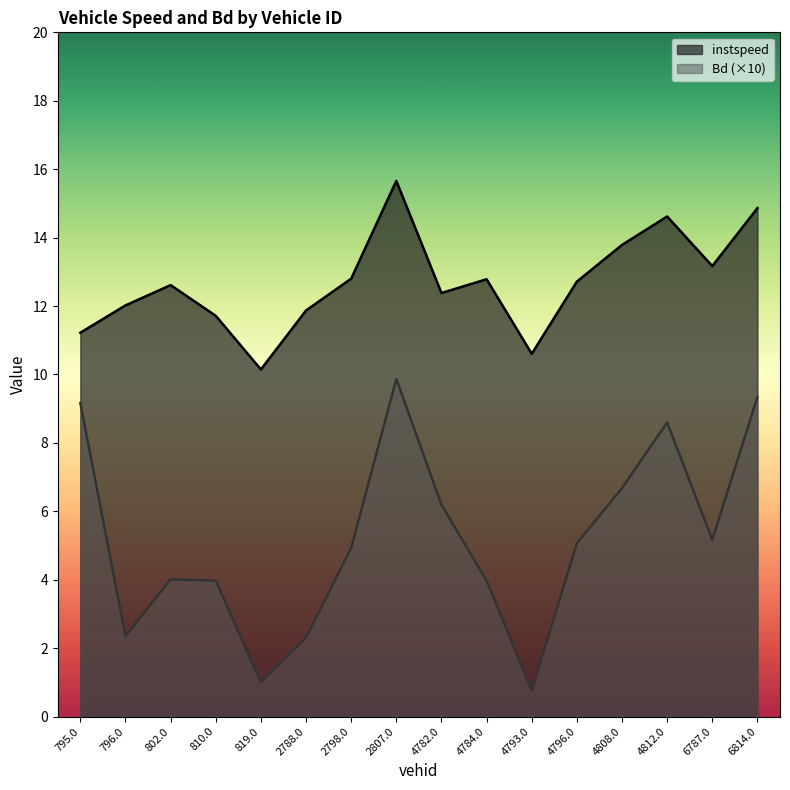

True or false: Bd and instspeed cross at least once.

False